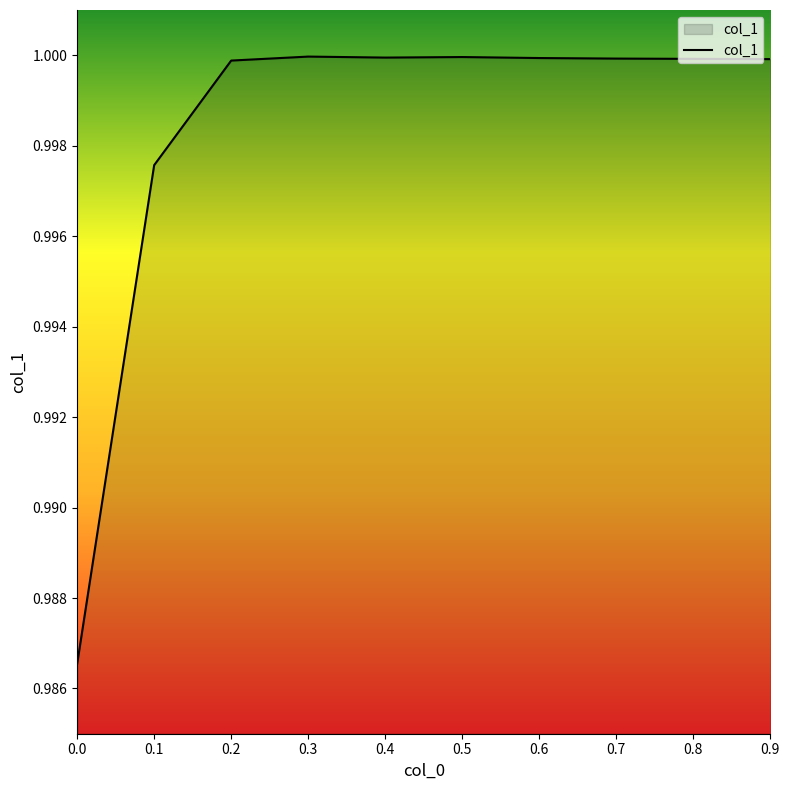

True or false: the data shows 1.0 at 0.5.

True